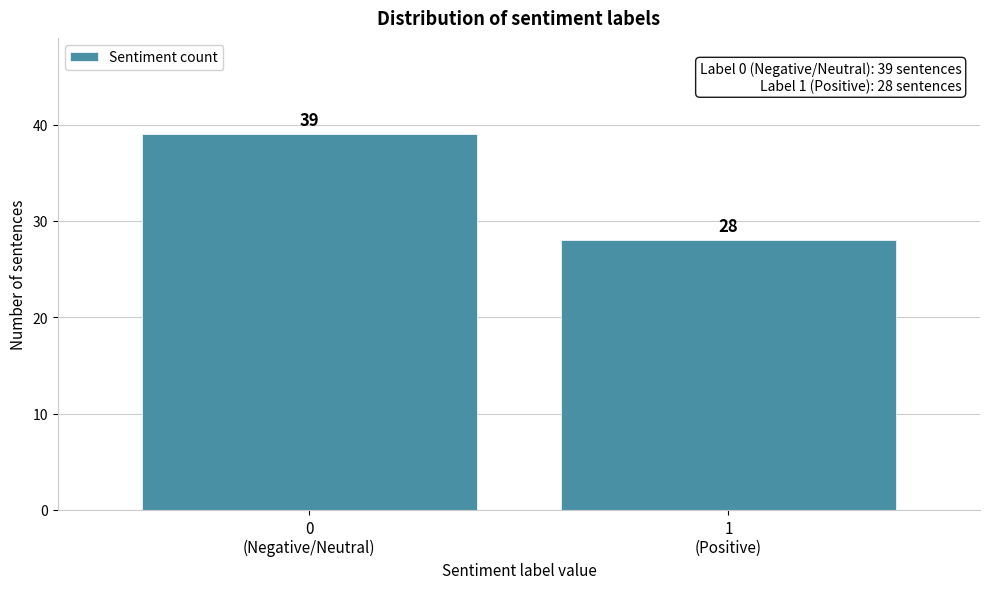

Reading left to right, transcribe all the data shown in this chart.

39	28